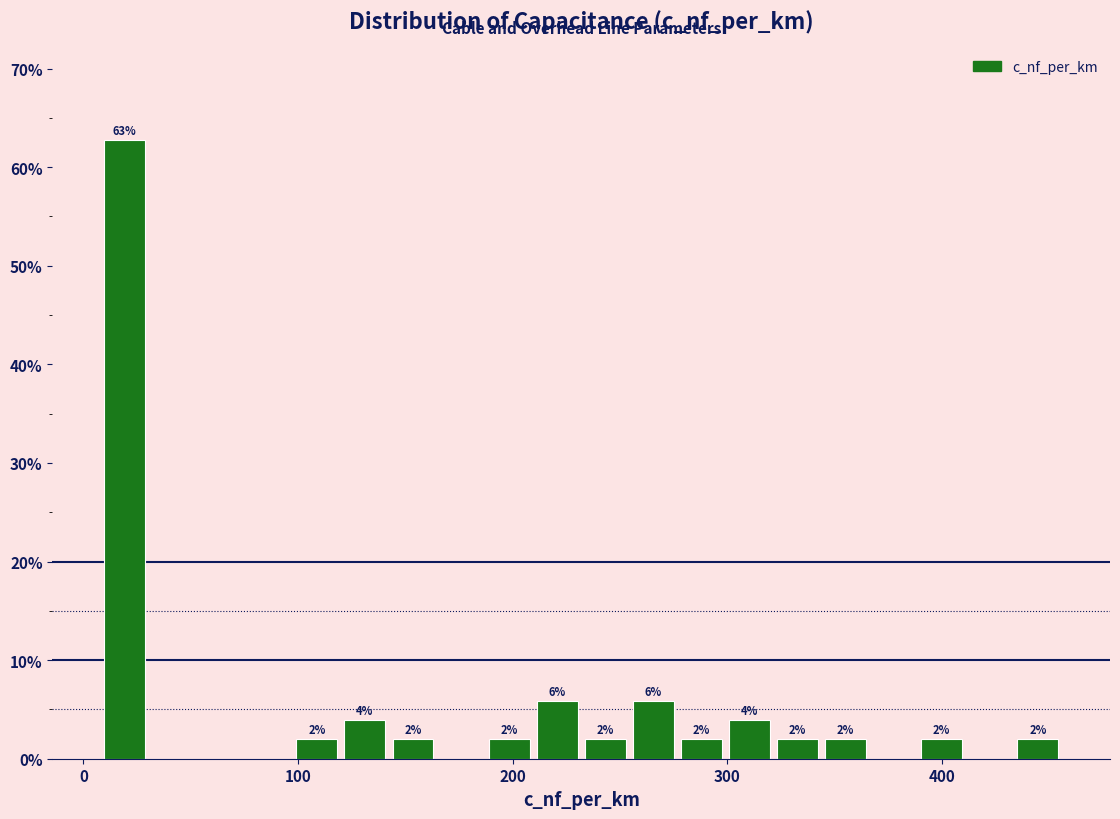

Read against the x-axis, roughly where is the centre of the tallest bar?

20